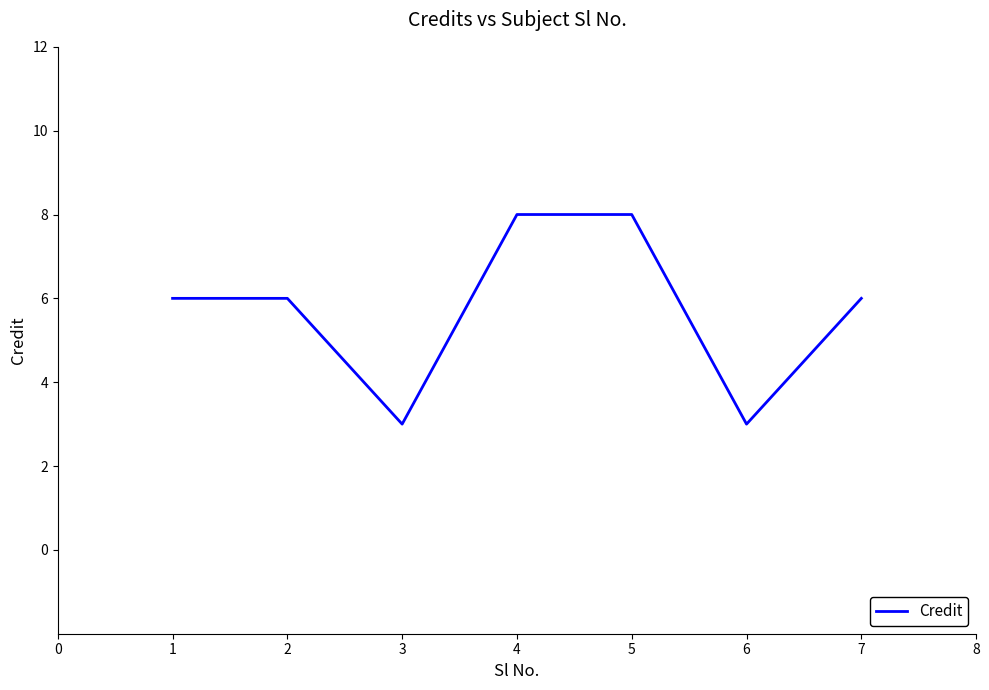

Reading left to right, extract all data points from this chart.

6	6	3	8	8	3	6